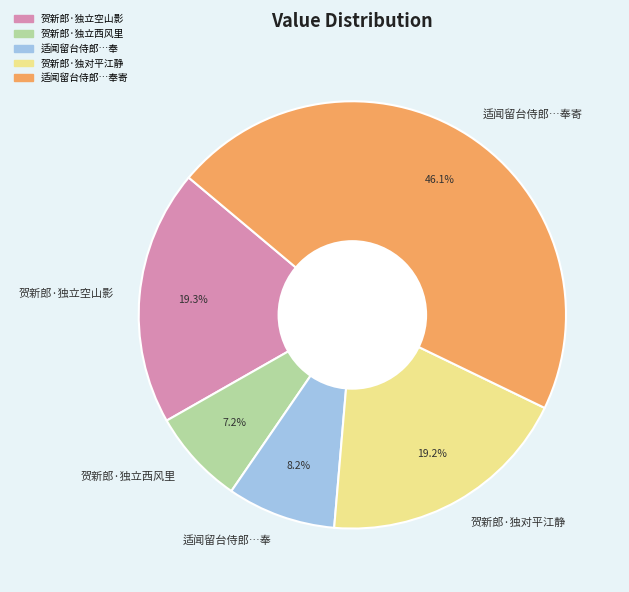

Which slice is the smallest?

贺新郎·独立西风里